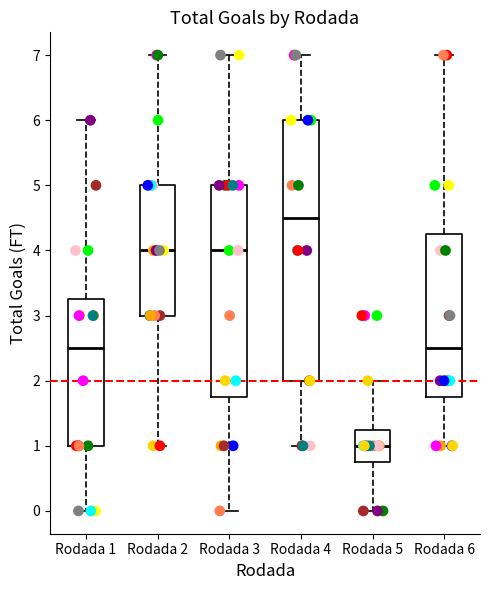

Which box has the highest median line?

Rodada 4